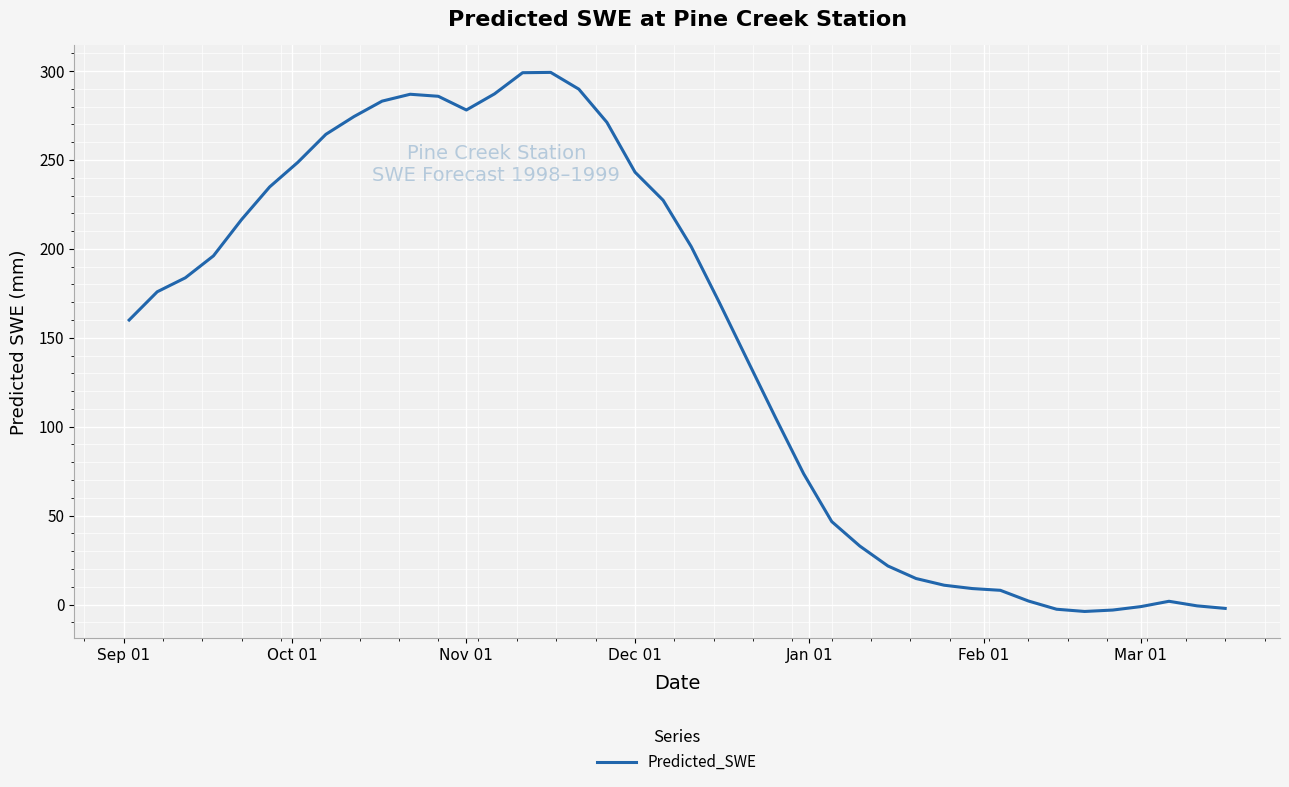

What is the greatest value displayed?

299.2